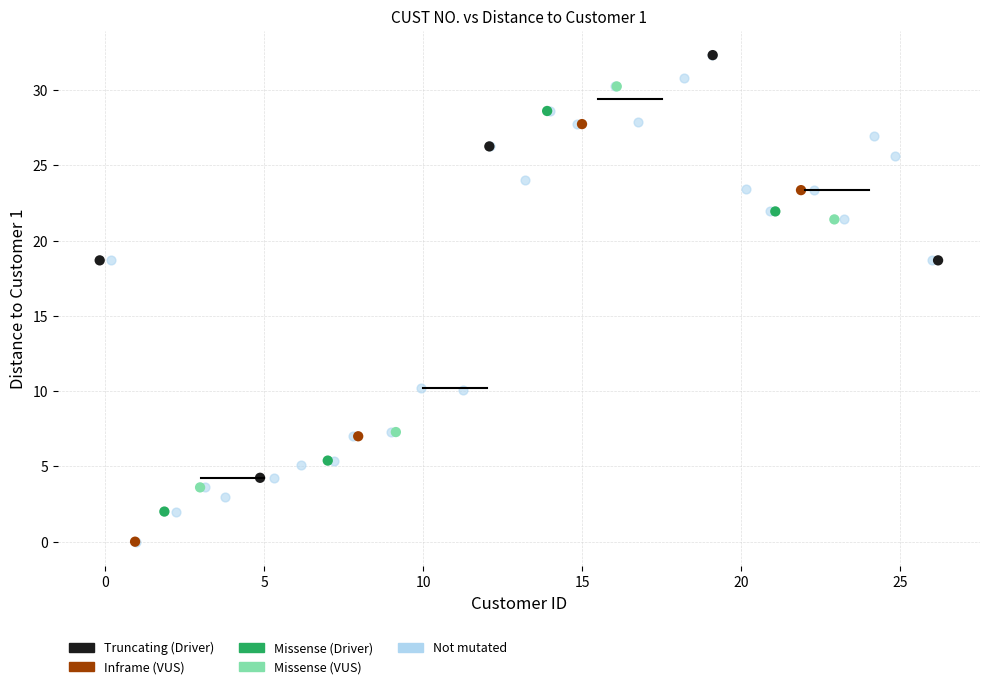

Which series has the largest Y range (max minus min)?

Not mutated